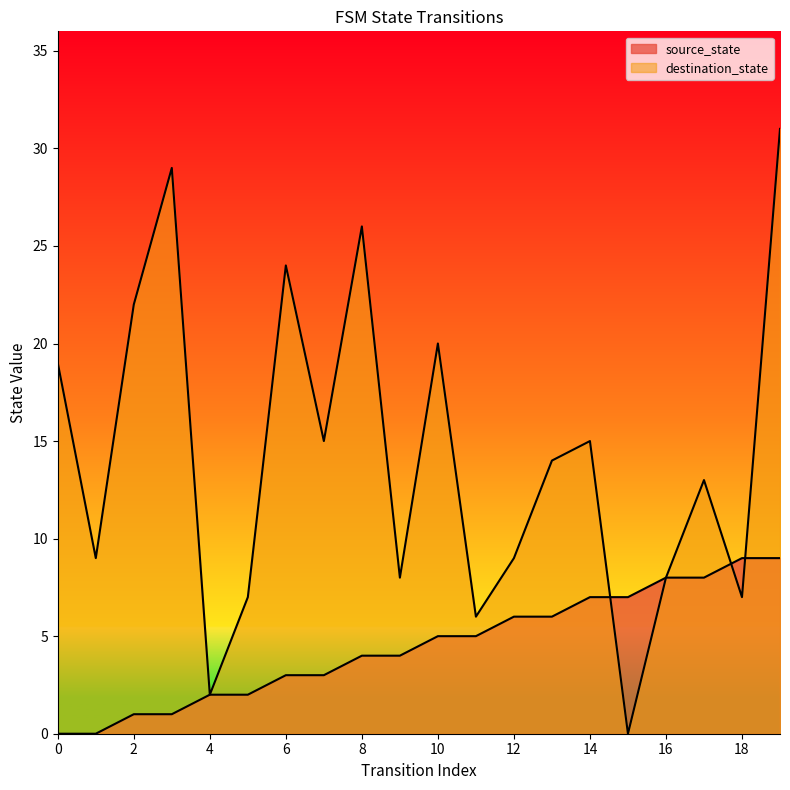

What is the maximum value shown in the chart?

31